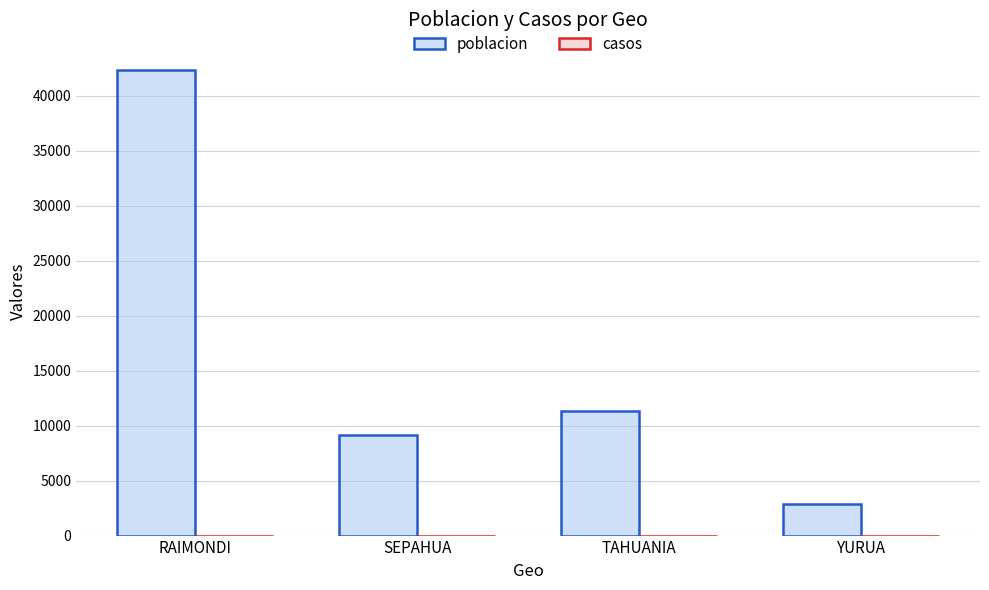

How many distinct data groups are displayed?

2